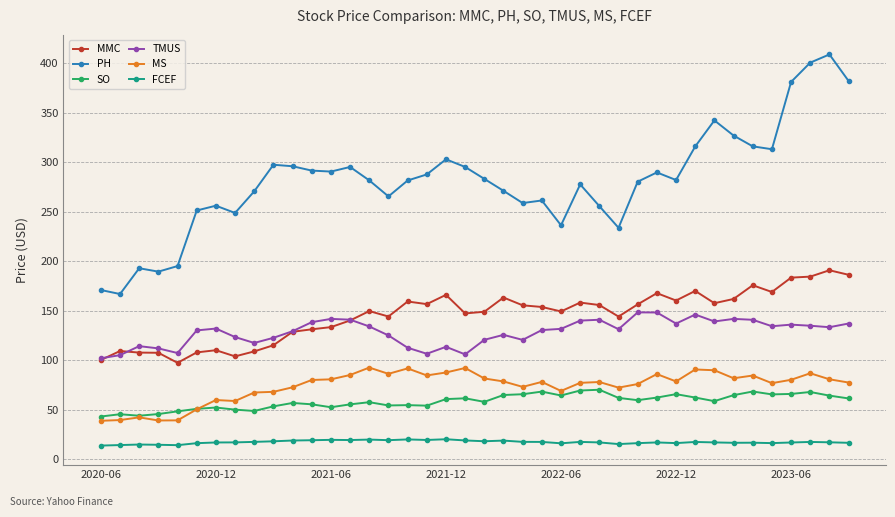

List the series in order of their peak value, lowest first.

FCEF, SO, MS, TMUS, MMC, PH